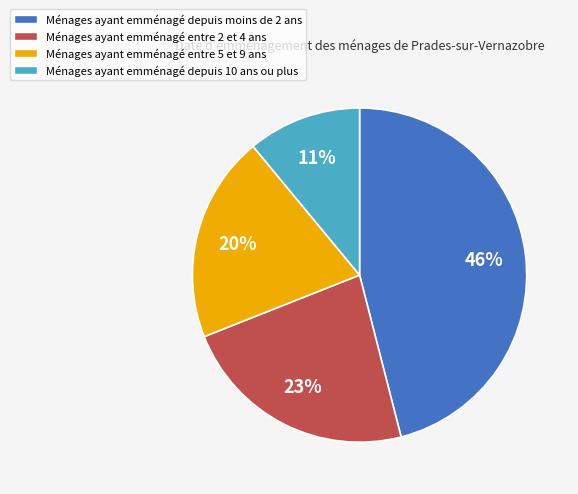

How many slices are in this pie chart?

4